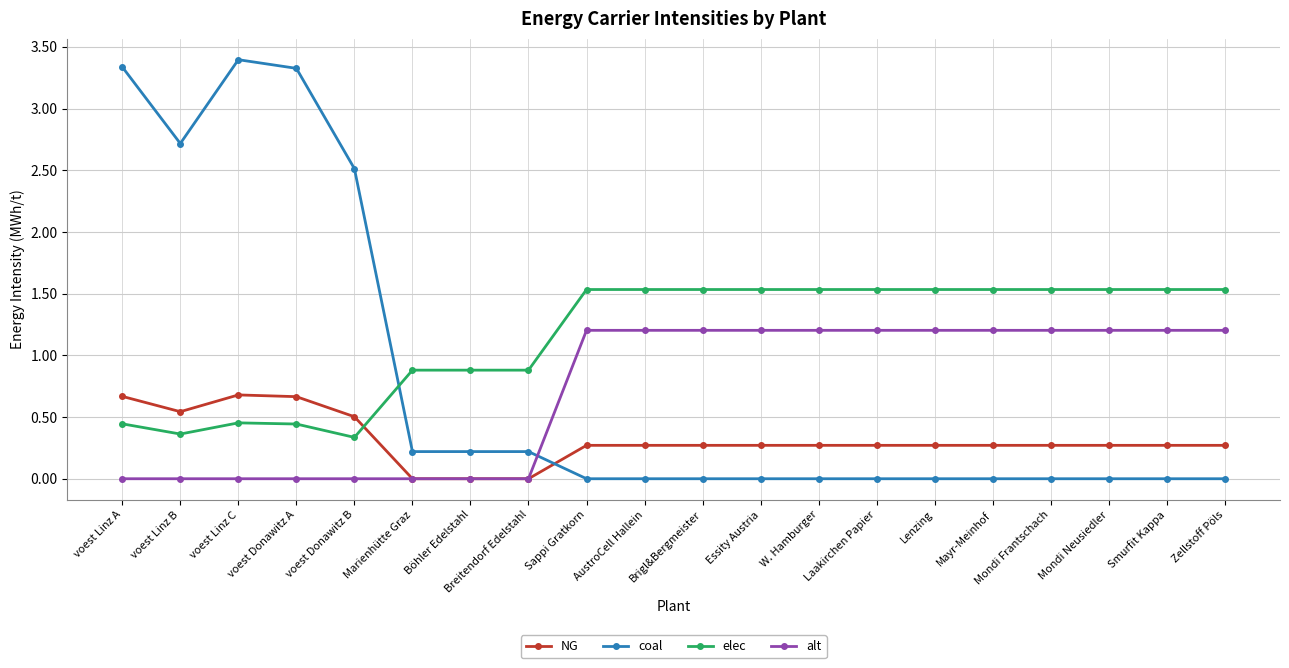

Where does the alt series first go above 1?

Sappi Gratkorn